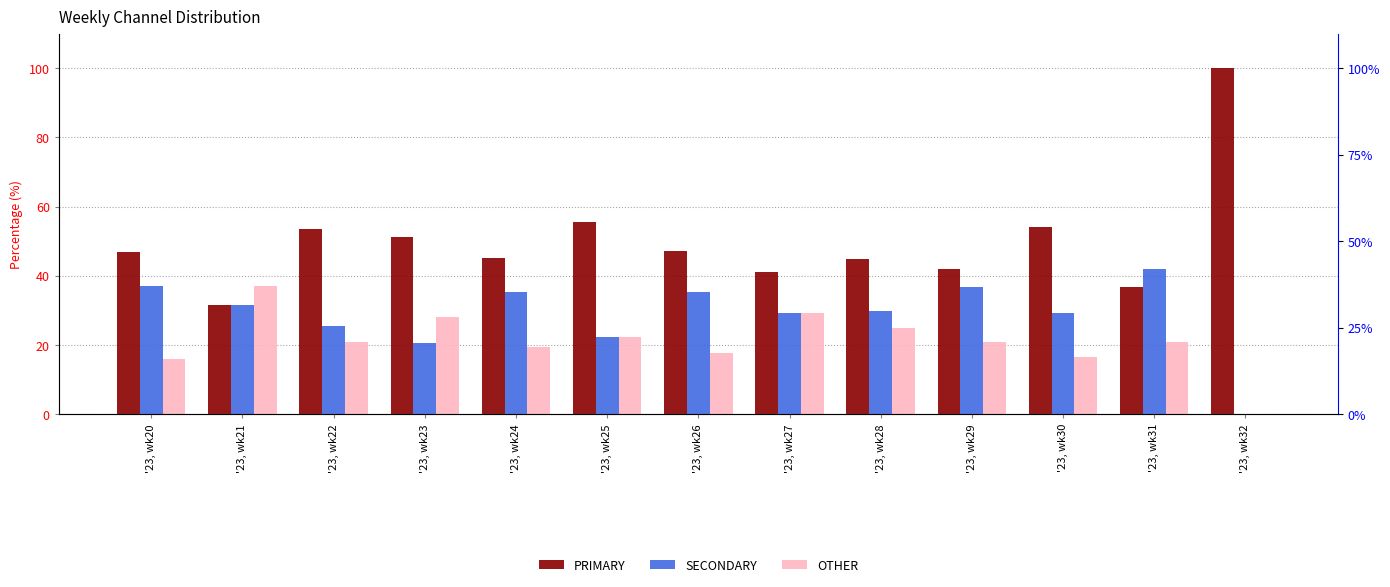

What are all the series names shown in the legend?

PRIMARY, SECONDARY, OTHER